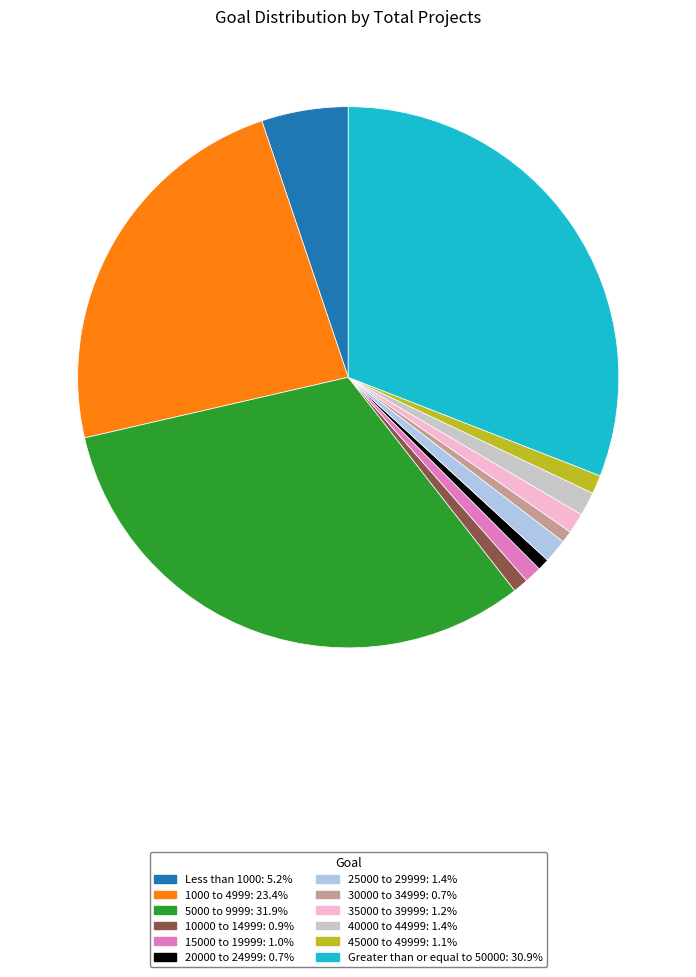

Which slice is the largest?

5000 to 9999